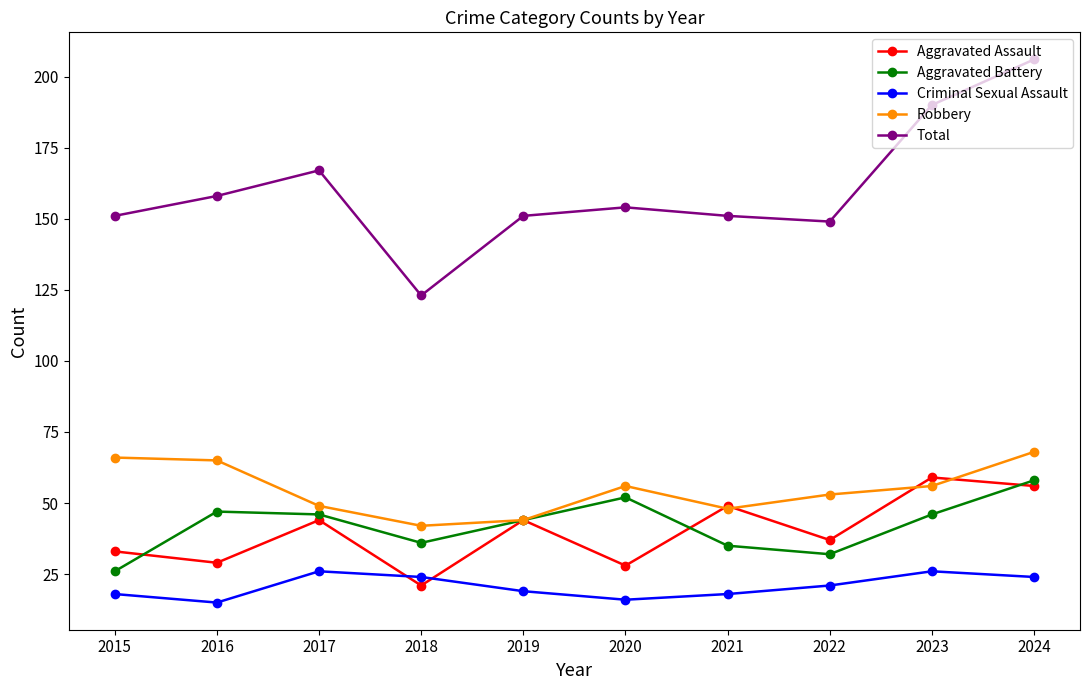

What is the difference between the Aggravated Battery values at 2019 and 2018?

8